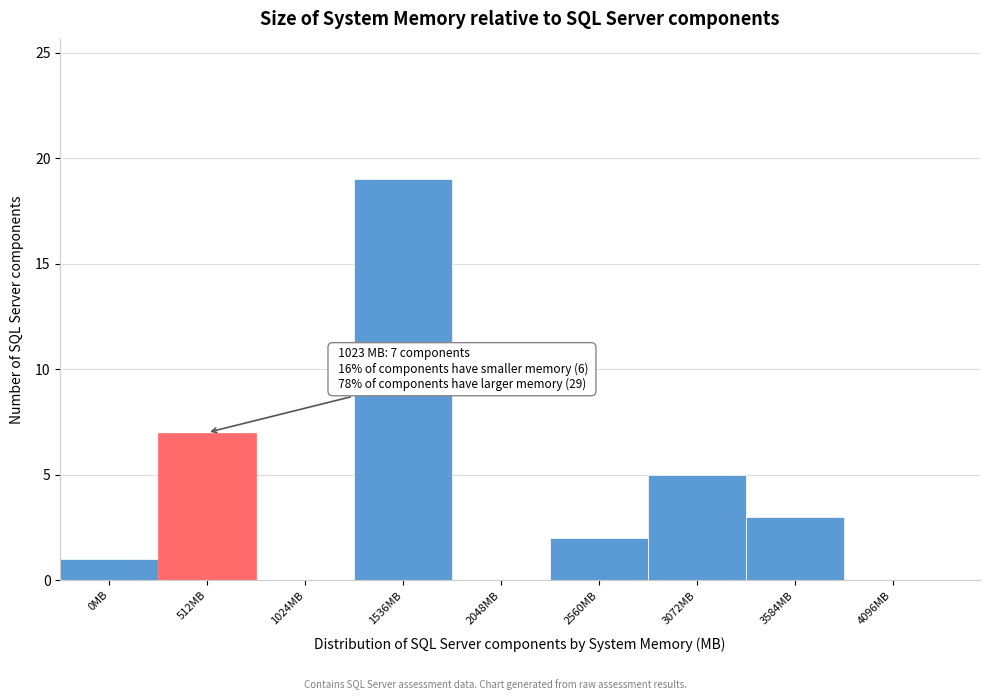

Reading left to right, what are all the values shown in this chart?

0MB=1	512MB=7	1024MB=0	1536MB=19	2048MB=0	2560MB=2	3072MB=5	3584MB=3	4096MB=0